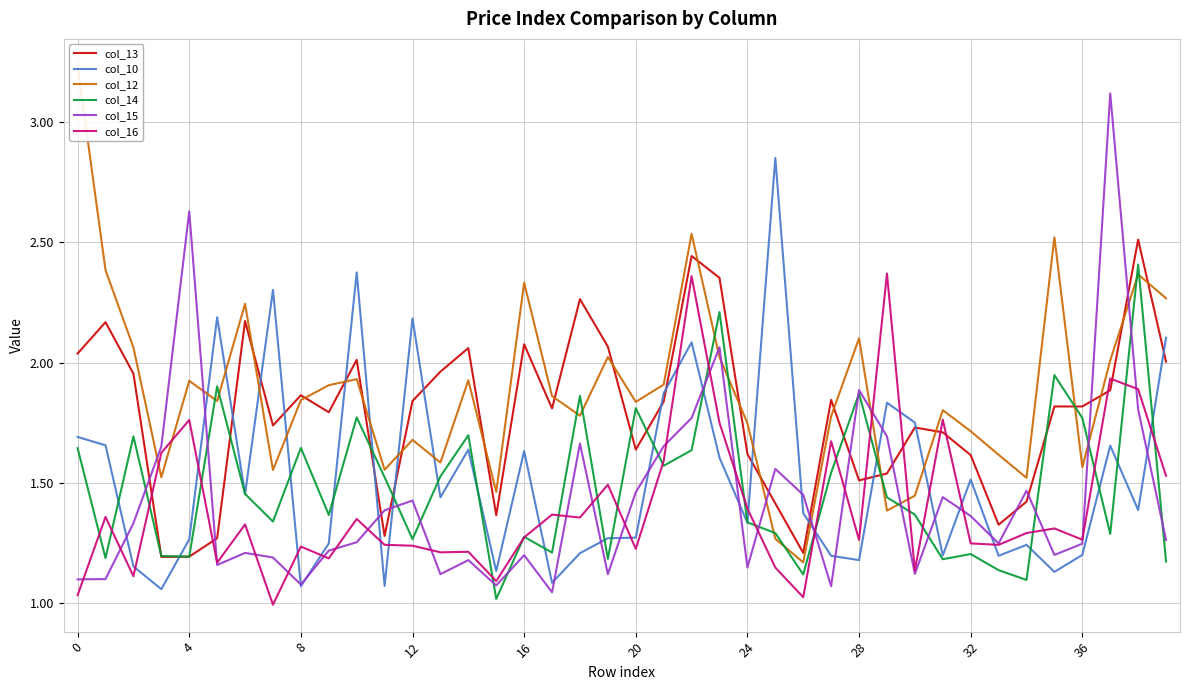

What is the minimum value shown in the chart?

1.0